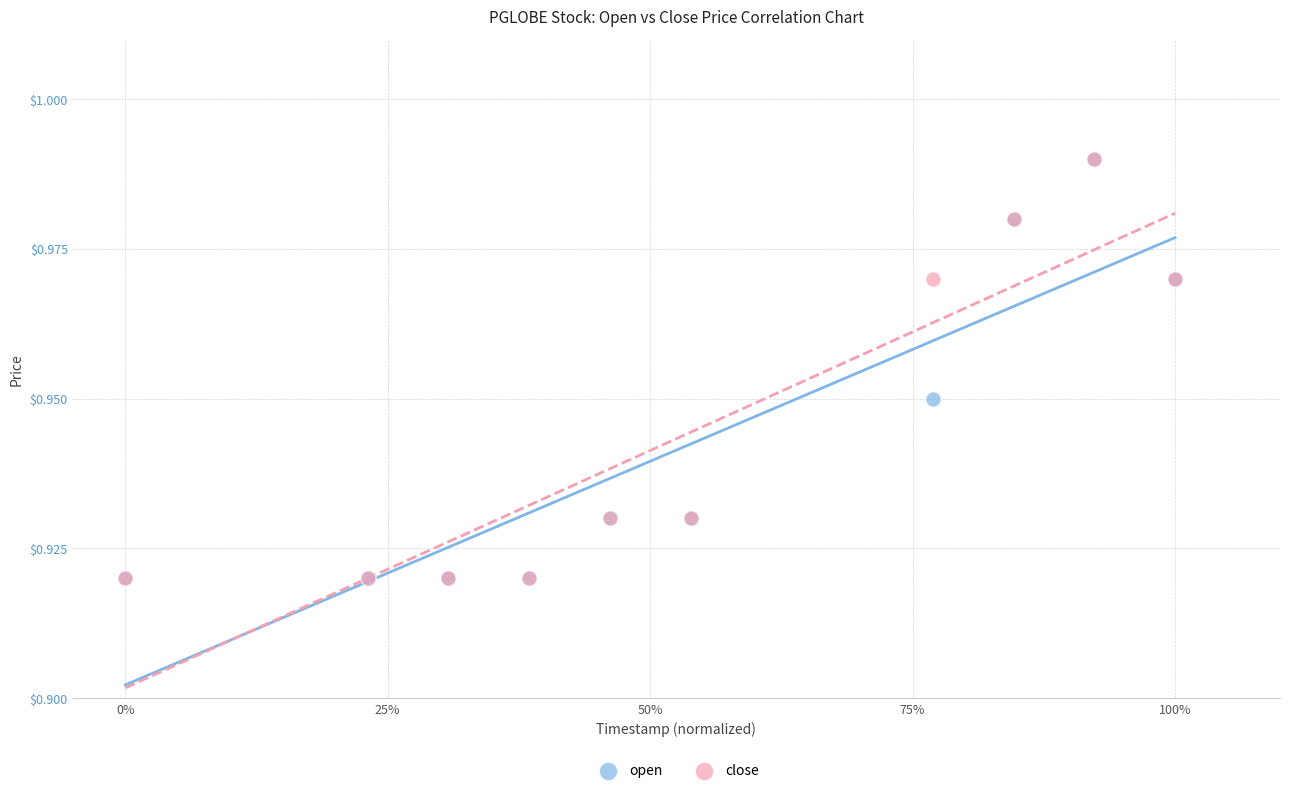

What are all the series names shown in the legend?

open, close